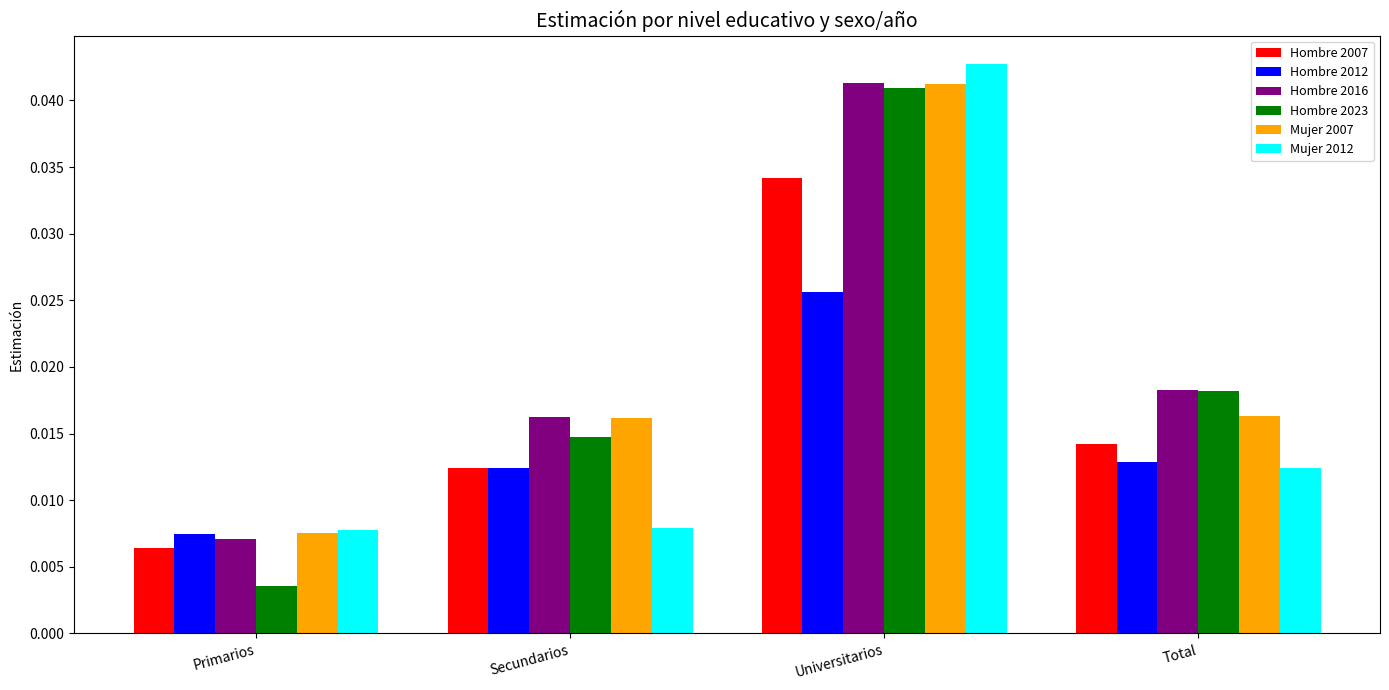

What position from the right is Universitarios?

2